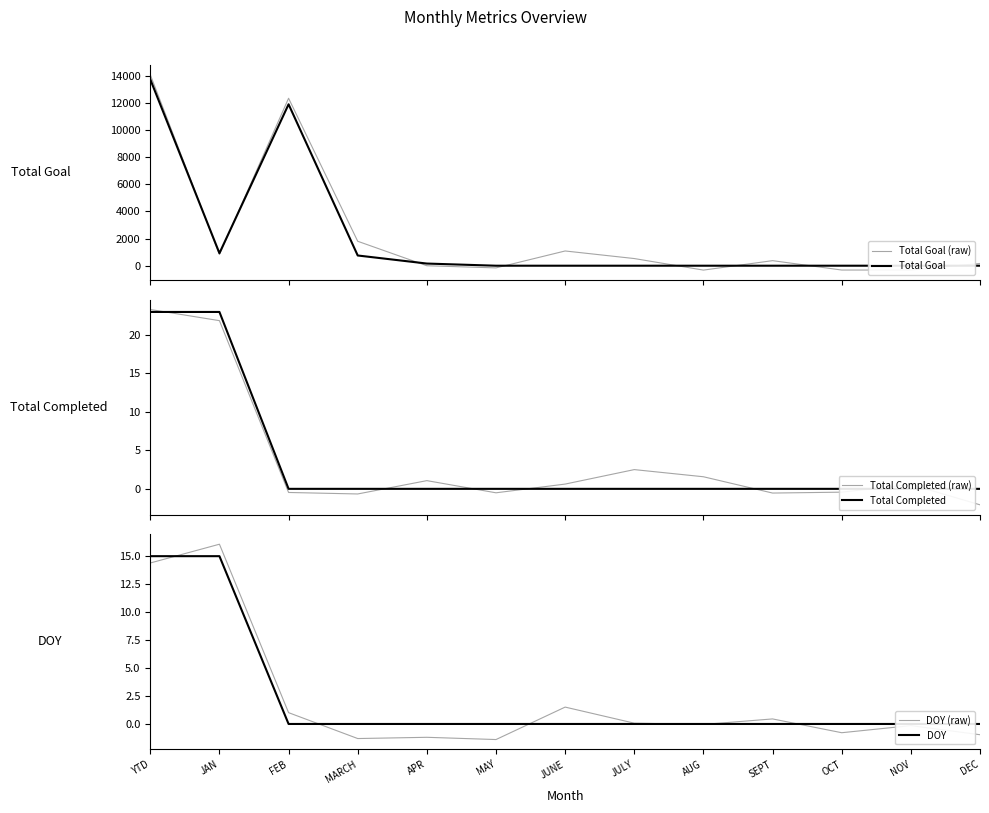

What are all the series names shown in the legend?

Total Goal (raw), Total Goal, Total Completed (raw), Total Completed, DOY (raw), DOY